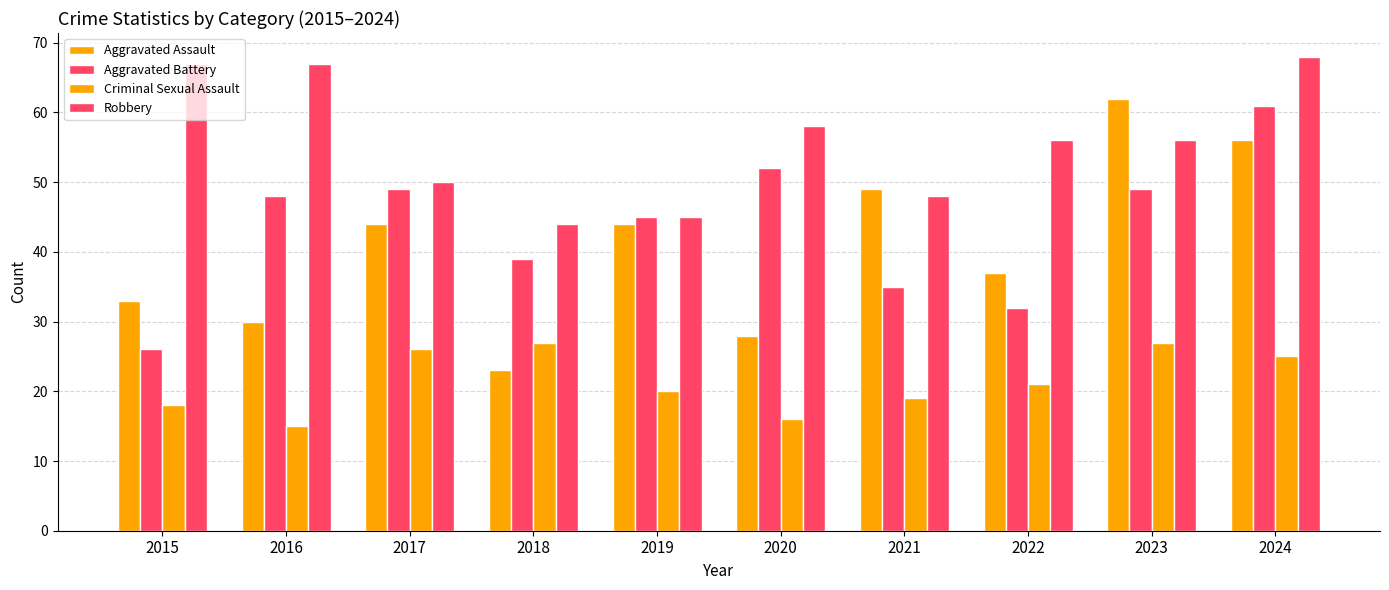

How many categories are shown in the chart?

10